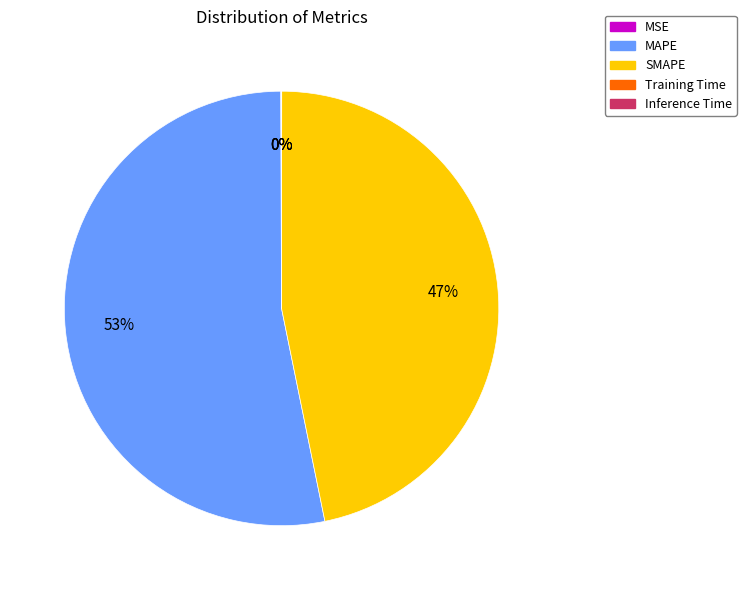

What percentage is the SMAPE slice, to the nearest percent?

47%